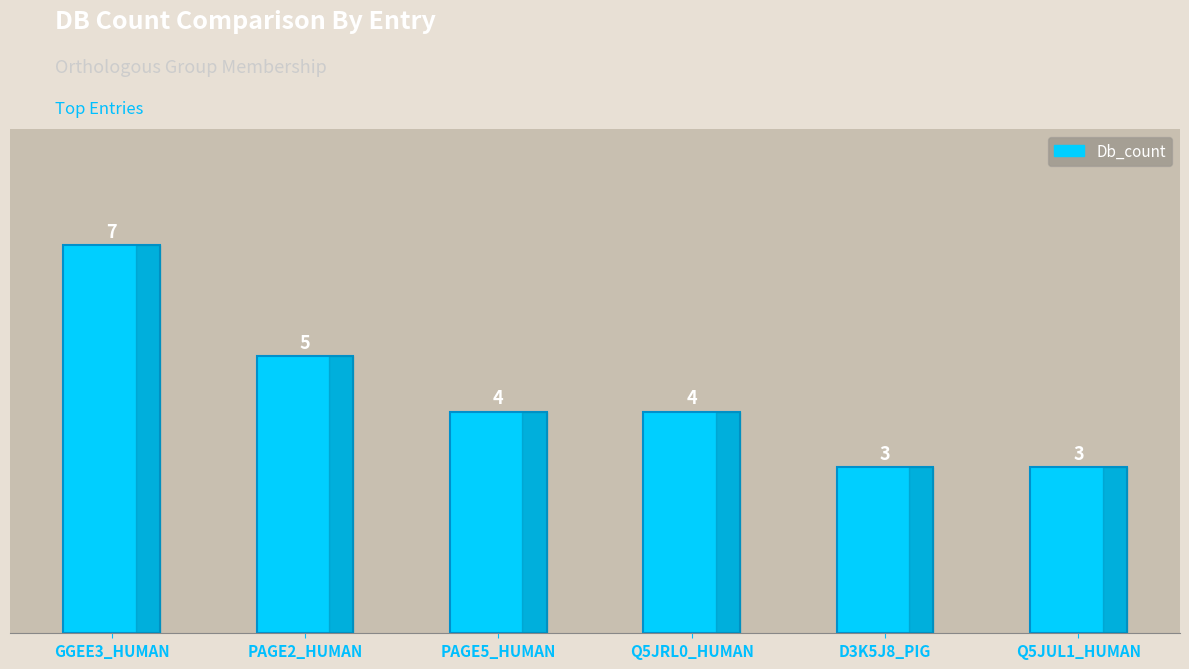

Reading left to right, list all the values displayed in this chart.

7	5	4	4	3	3